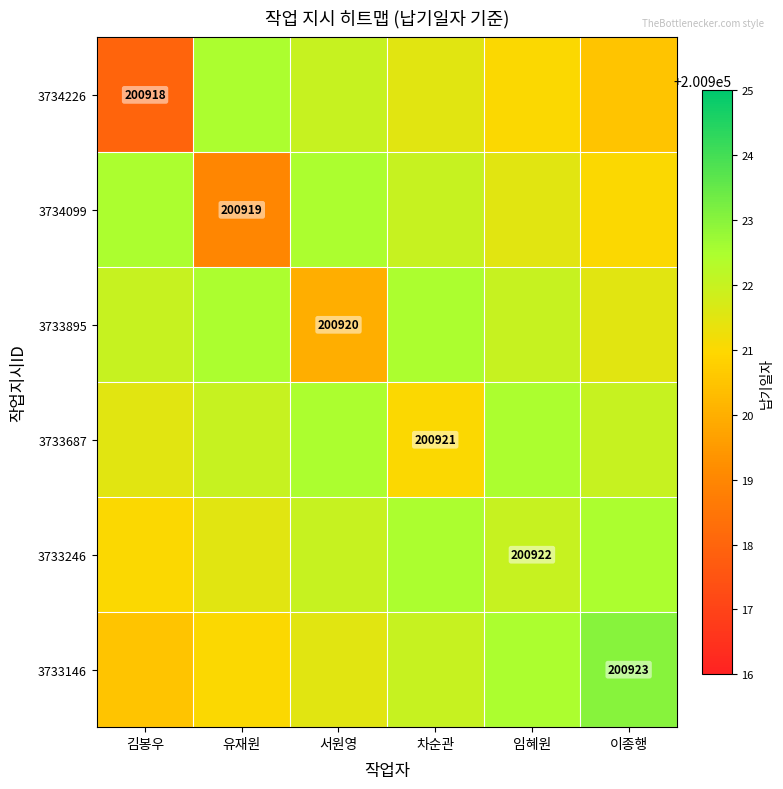

Rank the series at 임혜원 from highest to lowest value.

3733687, 3733146, 3733895, 3733246, 3734099, 3734226